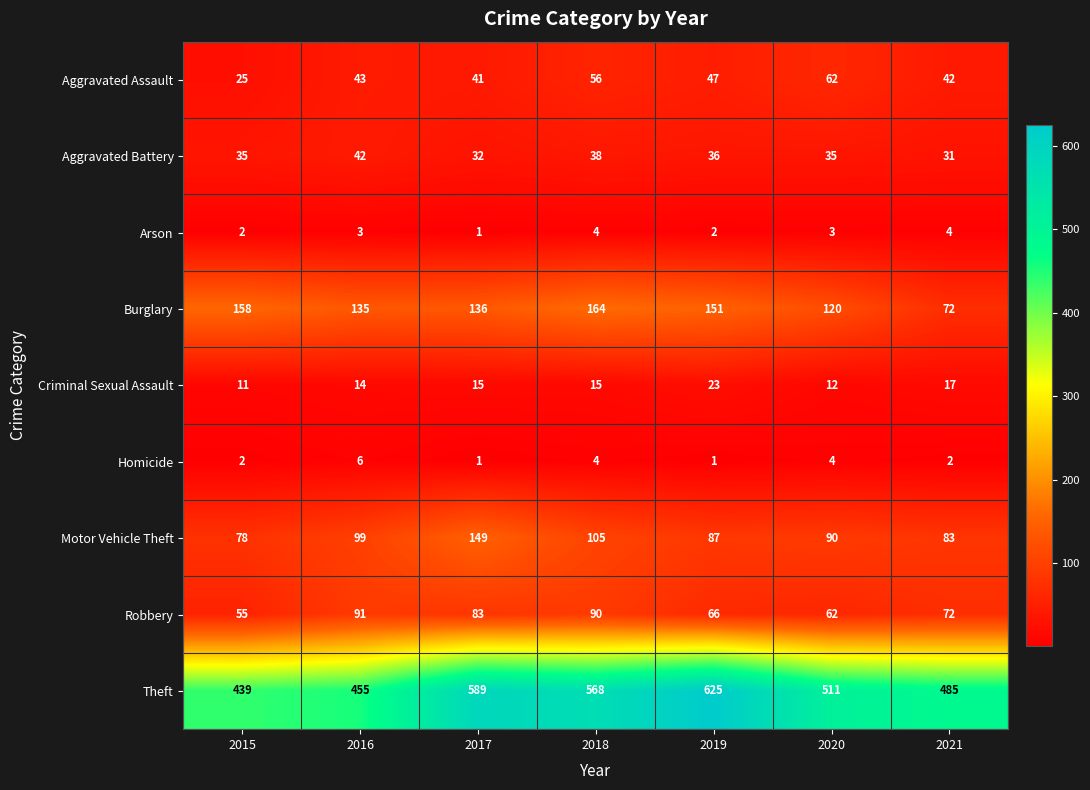

Which series has the largest total across all categories?

Theft